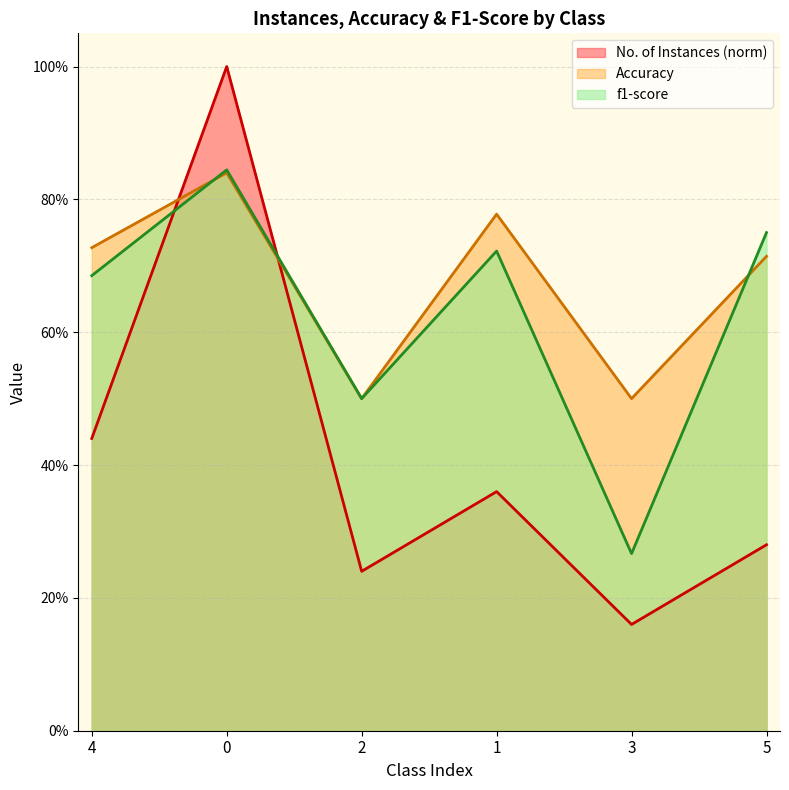

At 5, list the series in order from largest to smallest.

f1-score, Accuracy, No. of Instances (norm)